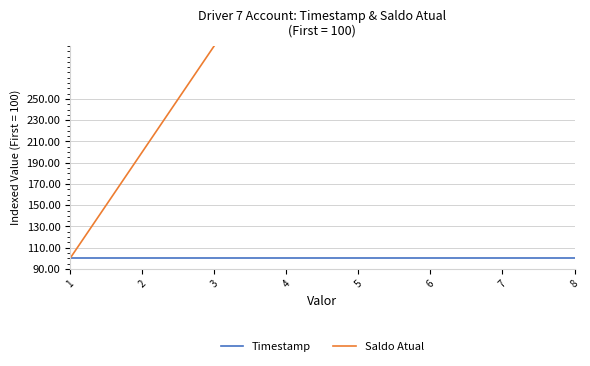

Reading left to right, extract all data points from this chart.

Timestamp: 1=100.0	2=100.0	3=100.0	4=100.0	5=100.0	6=100.0	7=100.0	8=100.0
Saldo Atual: 1=100.0	2=200.0	3=300.0	4=400.0	5=500.0	6=600.0	7=700.0	8=800.0